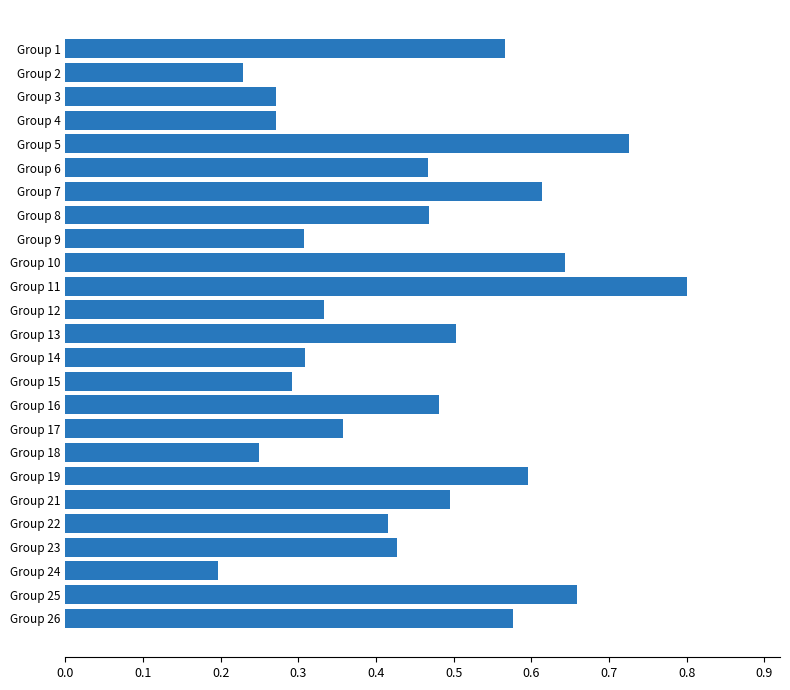

Are the bars horizontal?

Yes